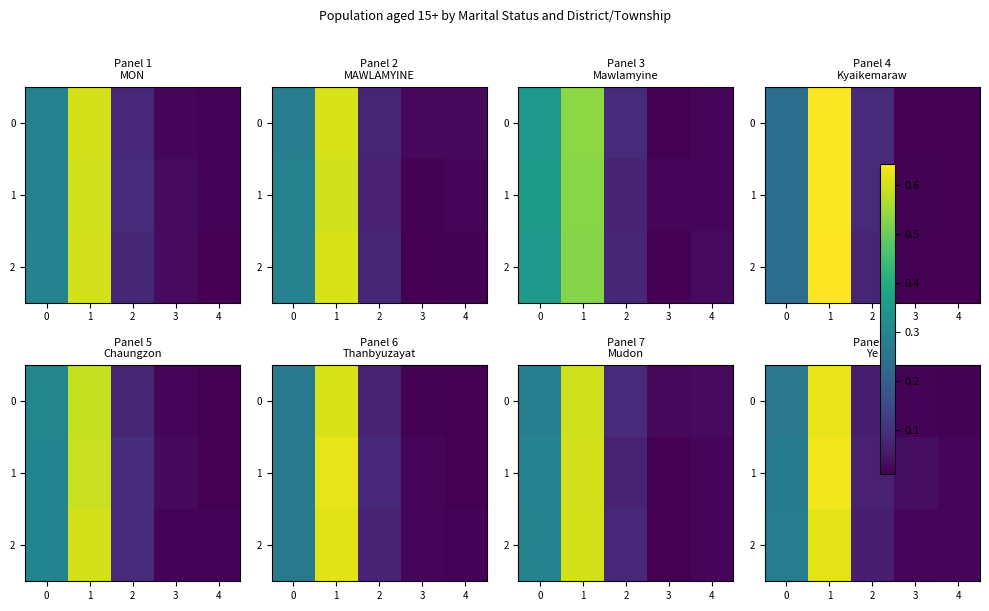

Between 4 and 1, which is larger?

1